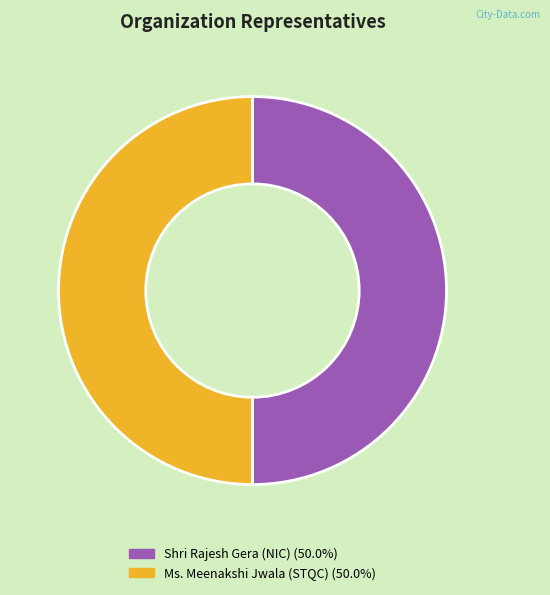

Combined, do Shri Rajesh Gera (NIC) and Ms. Meenakshi Jwala (STQC) account for over 50%?

Yes